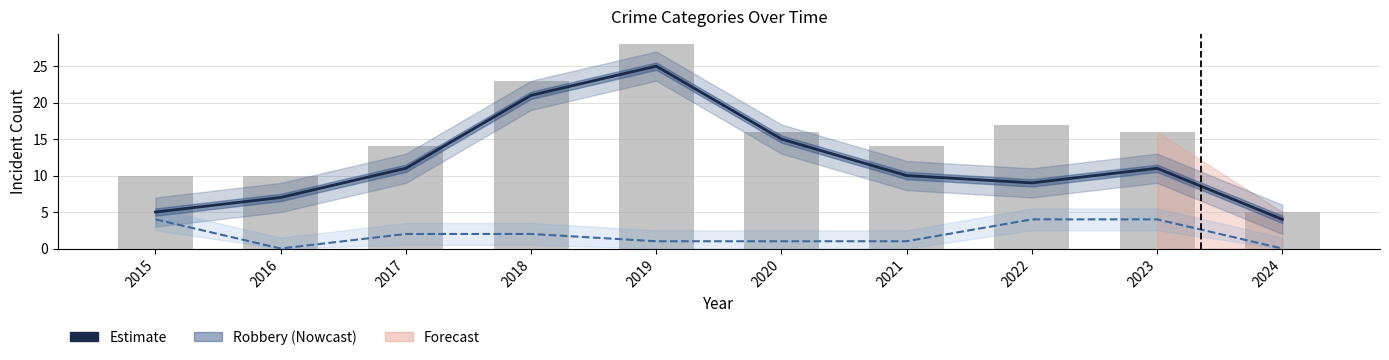

Reading left to right, transcribe all the data shown in this chart.

Robbery (Estimate): 2015=5	2016=7	2017=11	2018=21	2019=25	2020=15	2021=10	2022=9	2023=11	2024=4
Aggravated Battery: 2015=4	2016=0	2017=2	2018=2	2019=1	2020=1	2021=1	2022=4	2023=4	2024=0
Total: 2015=10	2016=10	2017=14	2018=23	2019=28	2020=16	2021=14	2022=17	2023=16	2024=5